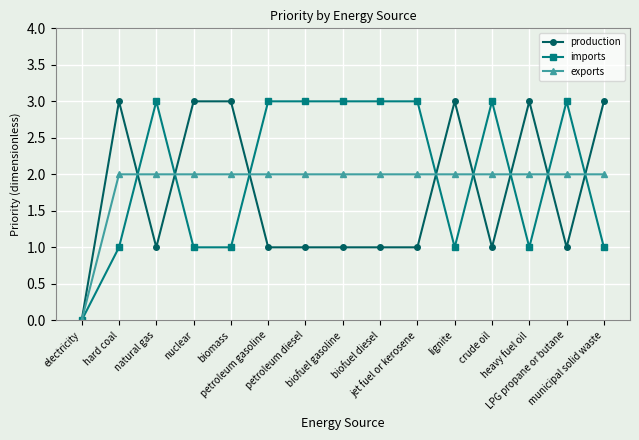

The value of exports at lignite is 1. True or false?

False